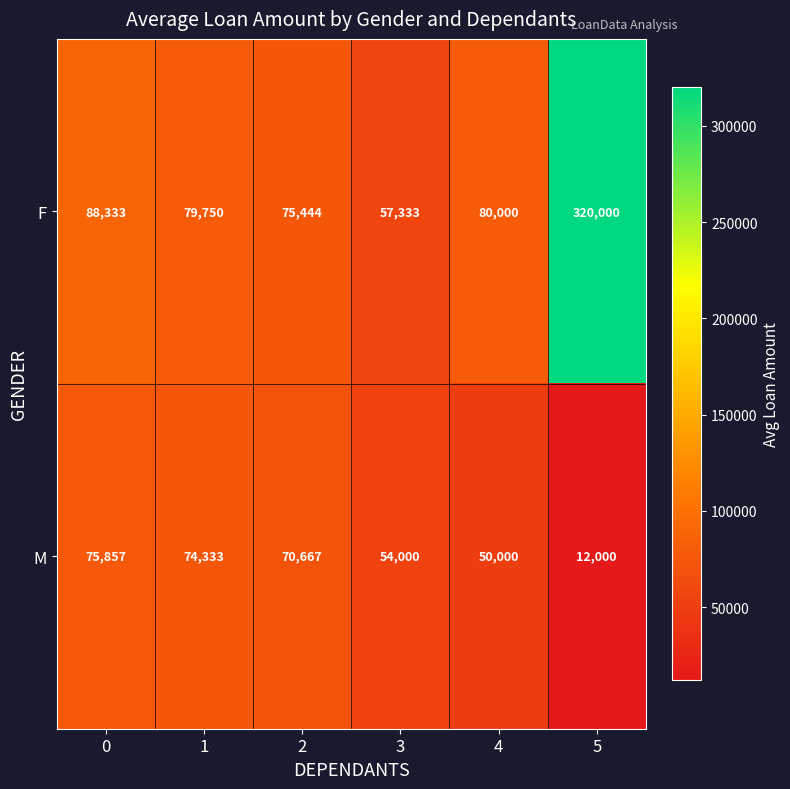

Which series changed the most between 0 and 1?

F